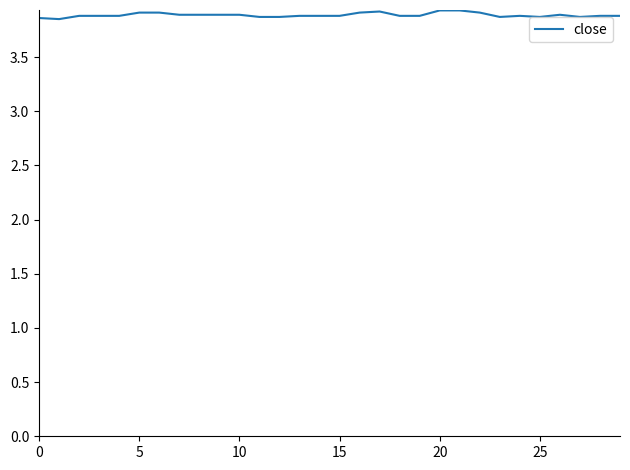

Does the chart display data point markers on the line(s)?

No